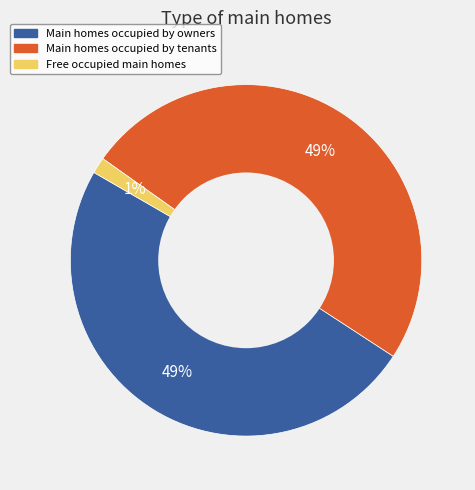

Do Main homes occupied by owners and Main homes occupied by tenants together represent more than half of the pie?

Yes